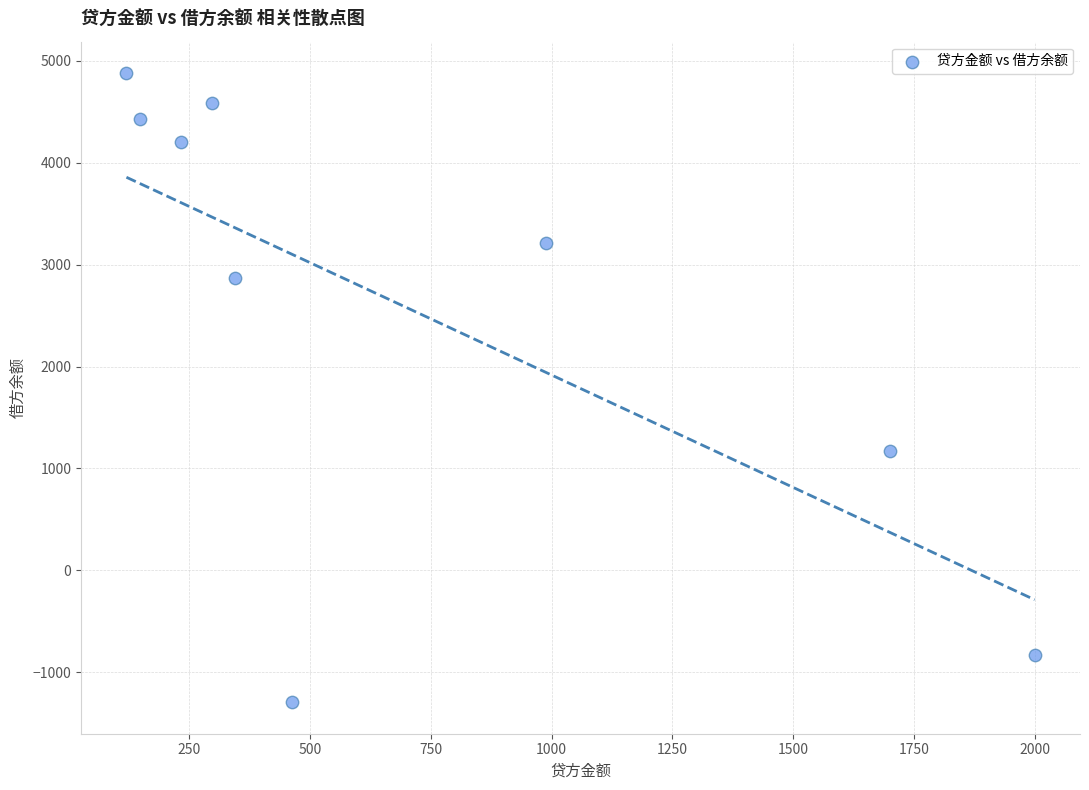

What is the average X value?

699.5